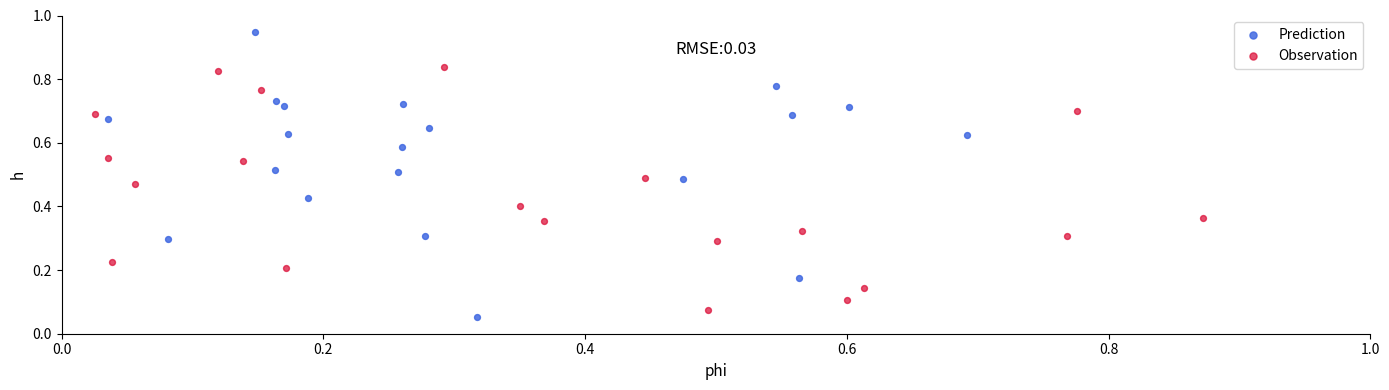

What are all the series names shown in the legend?

Prediction, Observation